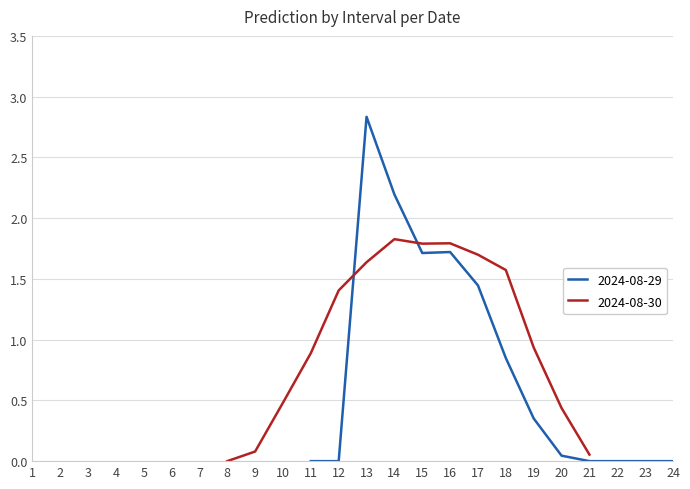

True or false: 2024-08-29 has more than 0 interior local peaks.

True